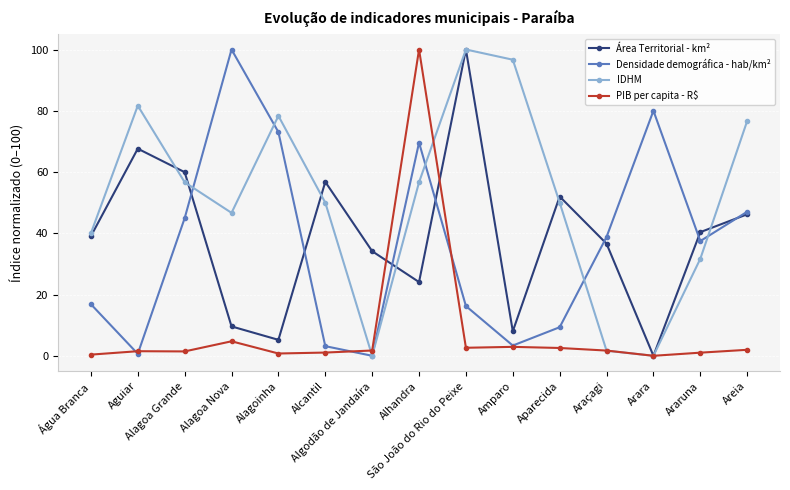

What is the label of the 4th point from the left?

Alagoa Nova